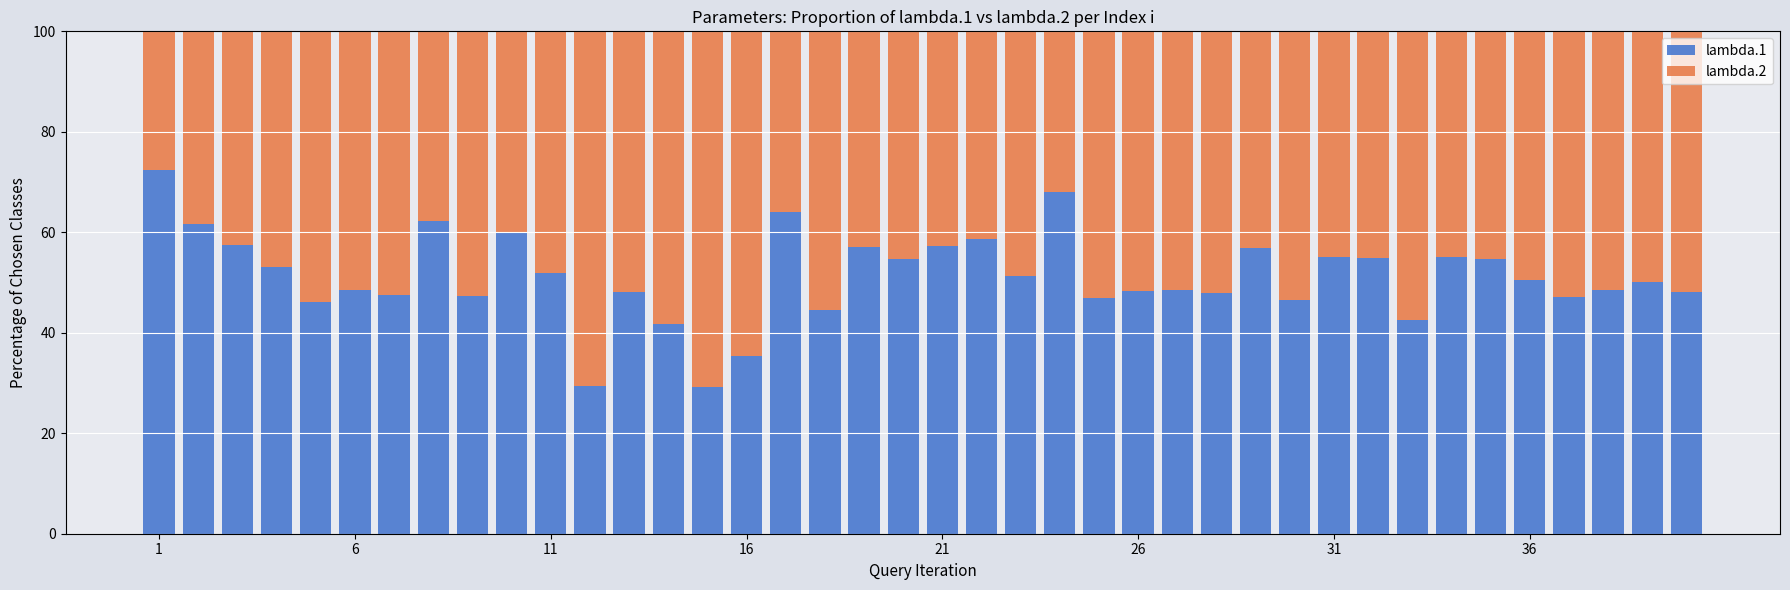

What is the minimum value for lambda.1?

29.3